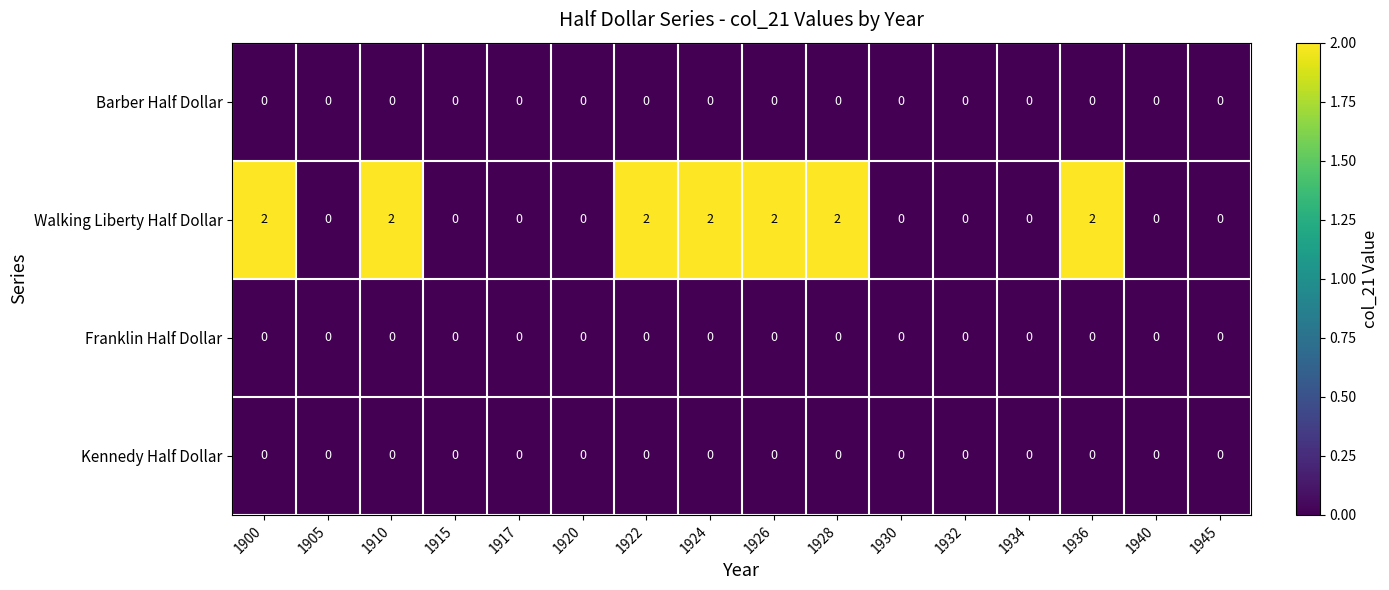

What is the difference between the highest and lowest values at 1922?

2